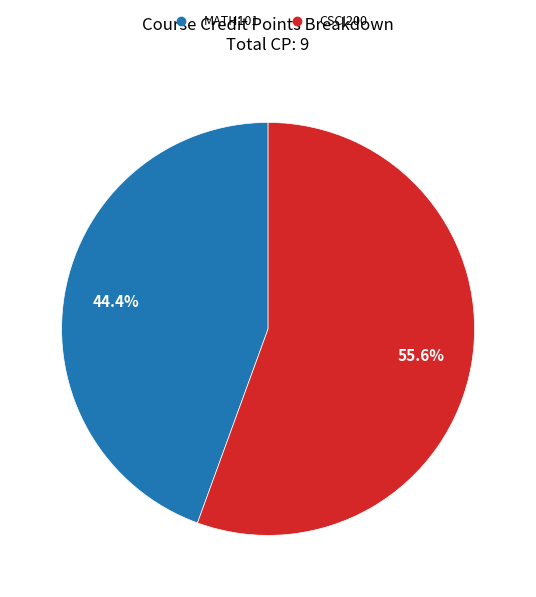

Is the sum of CSCI200 and MATH101 greater than half?

Yes